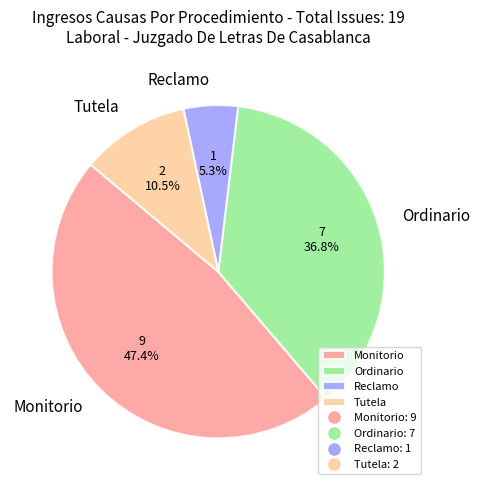

To the nearest percent, what percentage of the pie is Reclamo?

5%